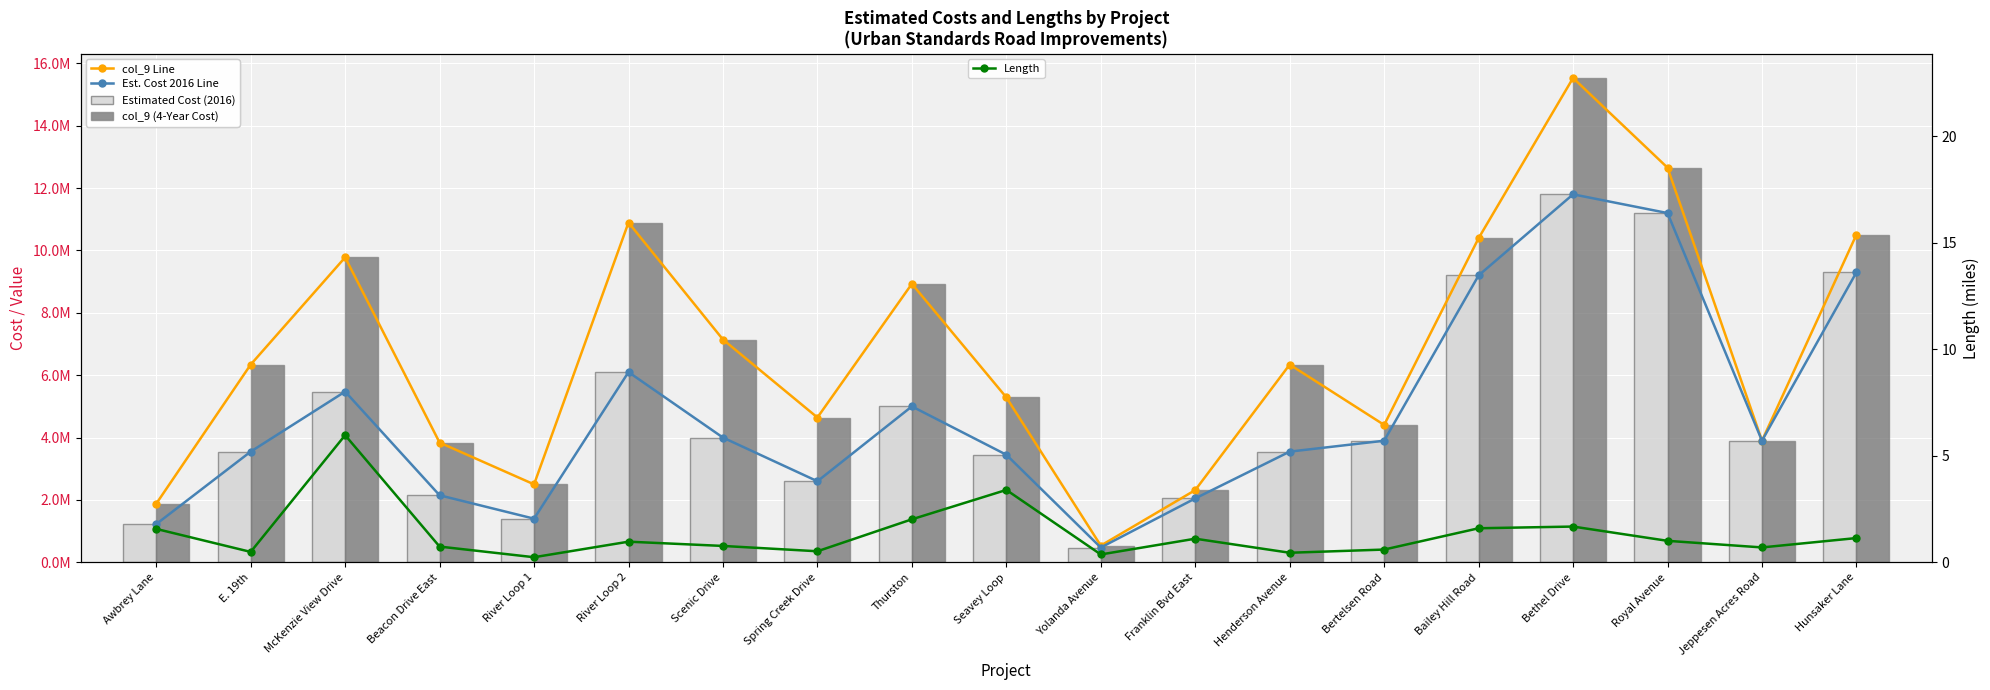

Rank the series by their maximum value, from highest to lowest.

col_9 Line, col_9 (4-Year Cost), Est. Cost 2016 Line, Estimated Cost (2016), Length